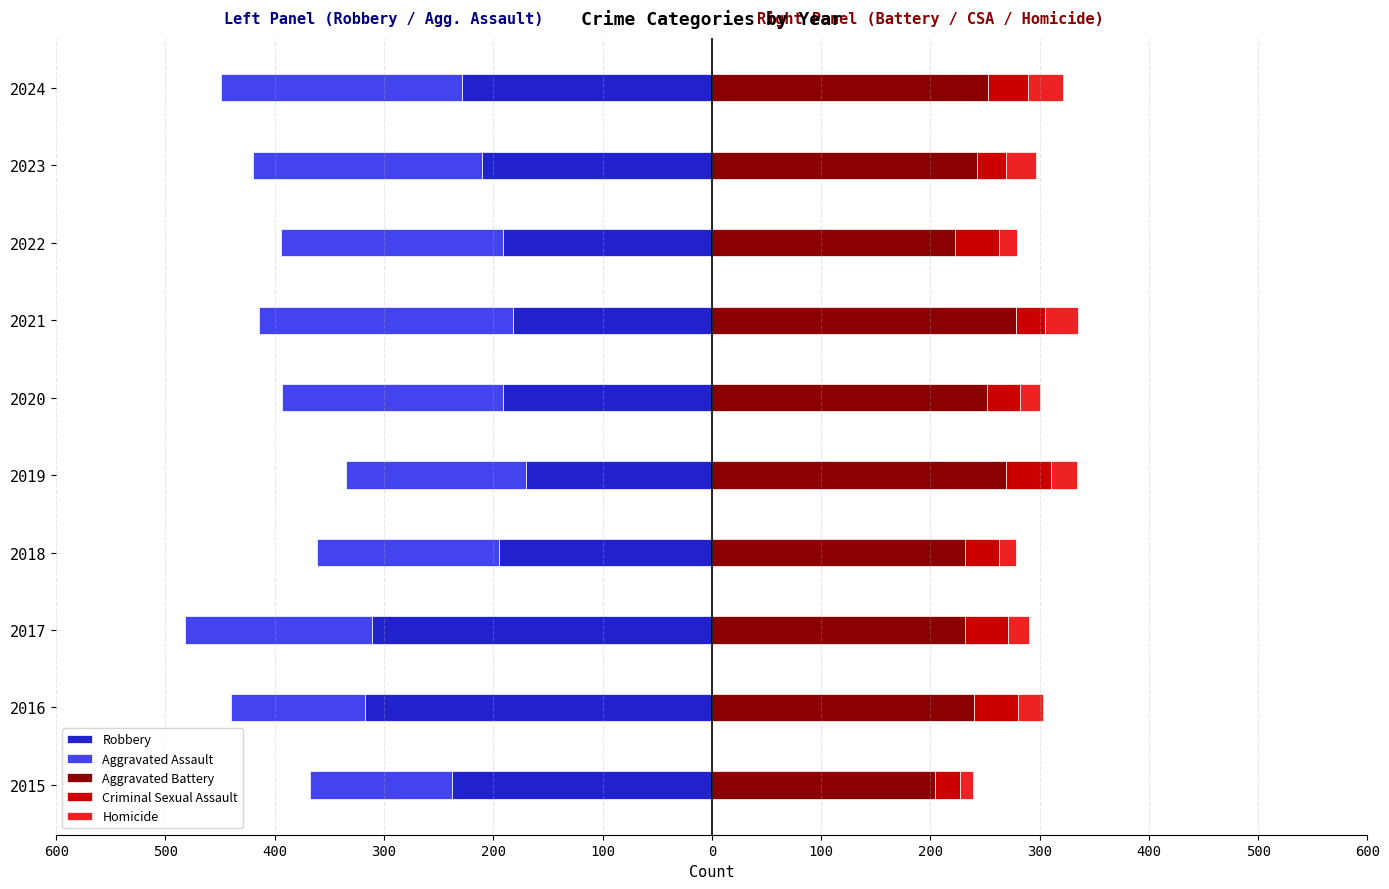

What is the maximum value for Homicide?

32